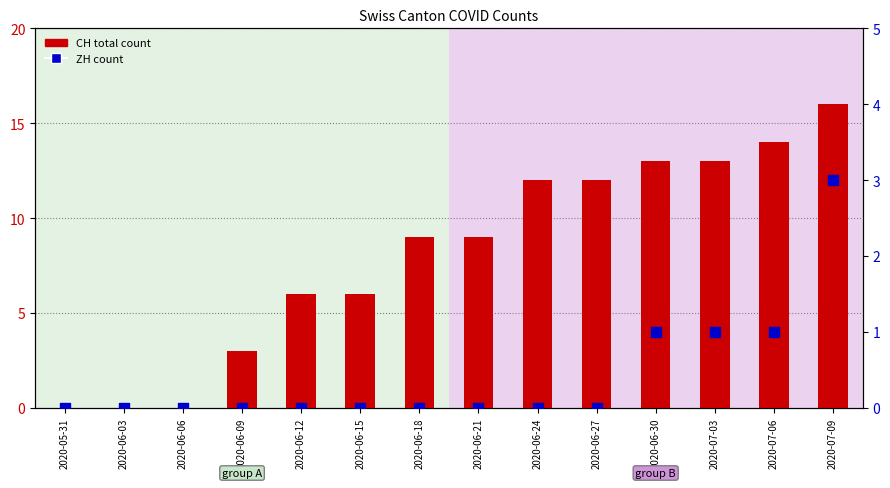

At how many categories does at least one series exceed 9?

6